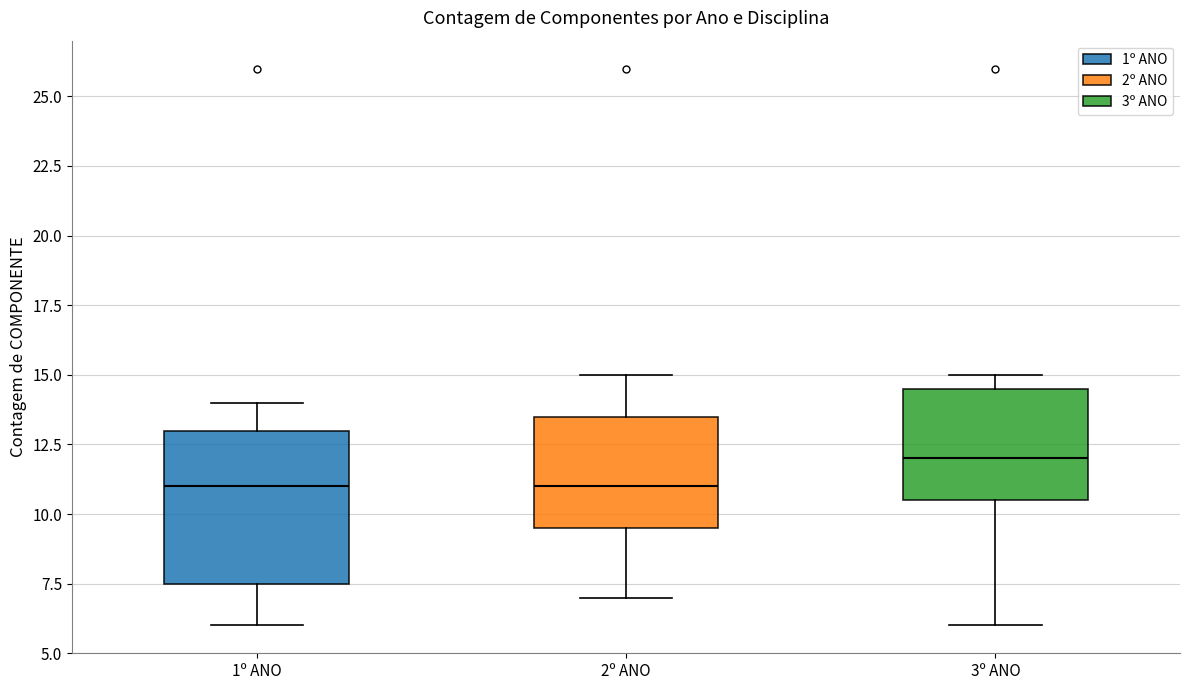

Comparing the boxes themselves (not the whiskers), which one is the tallest?

1º ANO